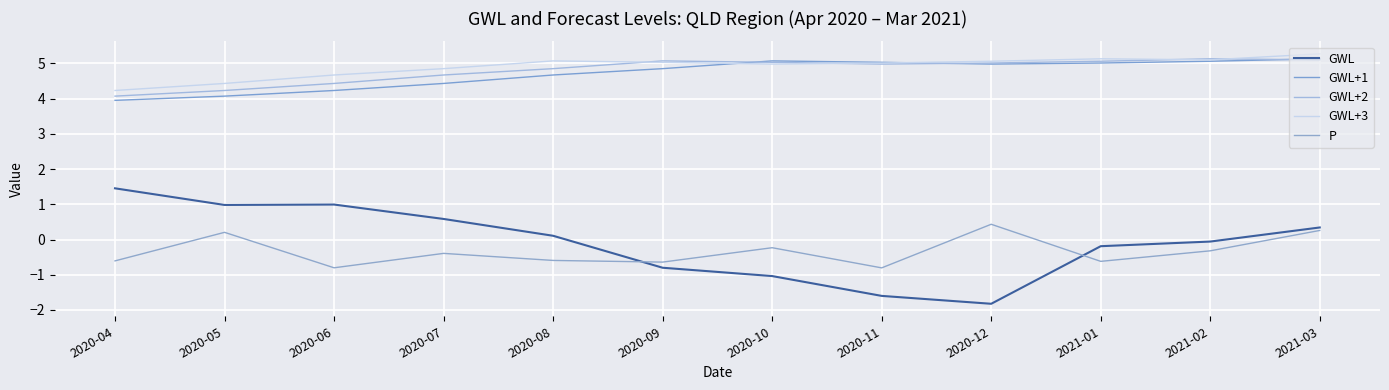

Rank the series by their maximum value, from highest to lowest.

GWL+3, GWL+1, GWL+2, GWL, P